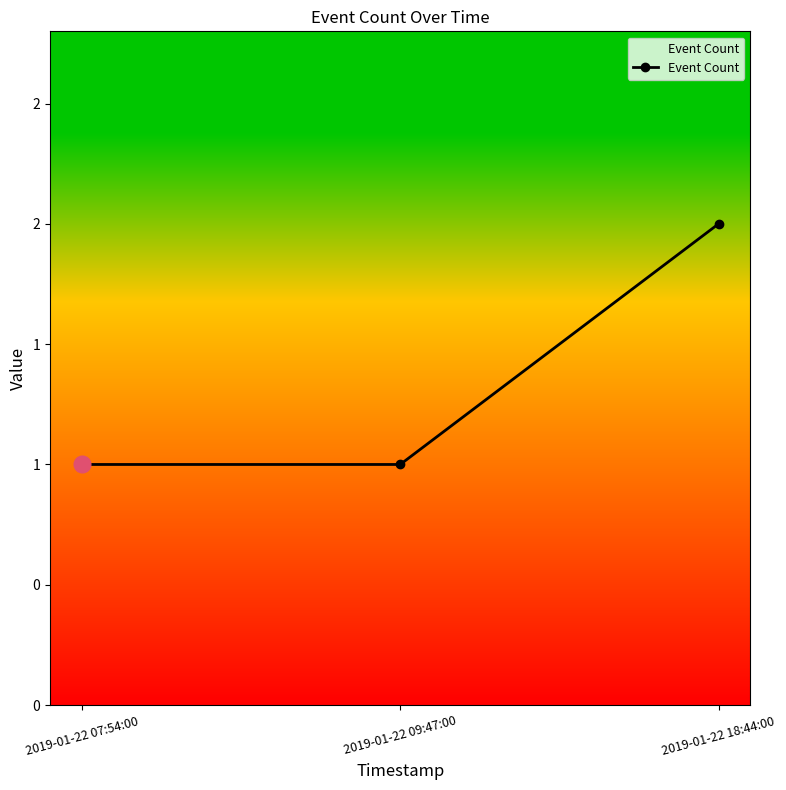

What is the change in value from 2019-01-22 09:47:00 to 2019-01-22 18:44:00?

+1